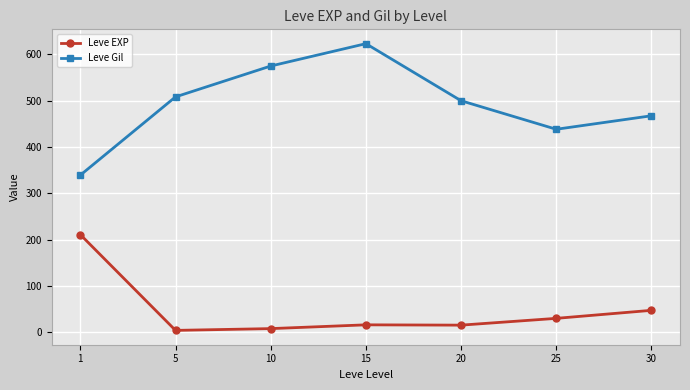

Which series changed the most between 5 and 15?

Leve Gil